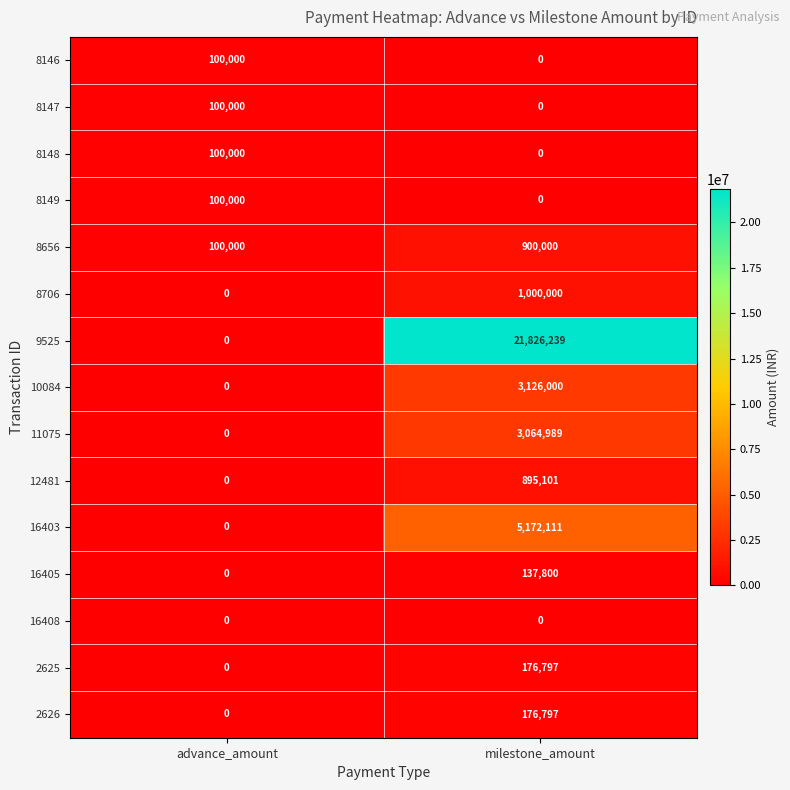

Reading right to left, extract all data points from this chart.

8146: milestone_amount=0	advance_amount=100000
8147: milestone_amount=0	advance_amount=100000
8148: milestone_amount=0	advance_amount=100000
8149: milestone_amount=0	advance_amount=100000
8656: milestone_amount=900000	advance_amount=100000
8706: milestone_amount=1000000	advance_amount=0
9525: milestone_amount=21826239	advance_amount=0
10084: milestone_amount=3126000	advance_amount=0
11075: milestone_amount=3064989	advance_amount=0
12481: milestone_amount=895101	advance_amount=0
16403: milestone_amount=5172111	advance_amount=0
16405: milestone_amount=137800	advance_amount=0
16408: milestone_amount=0	advance_amount=0
2625: milestone_amount=176797	advance_amount=0
2626: milestone_amount=176797	advance_amount=0